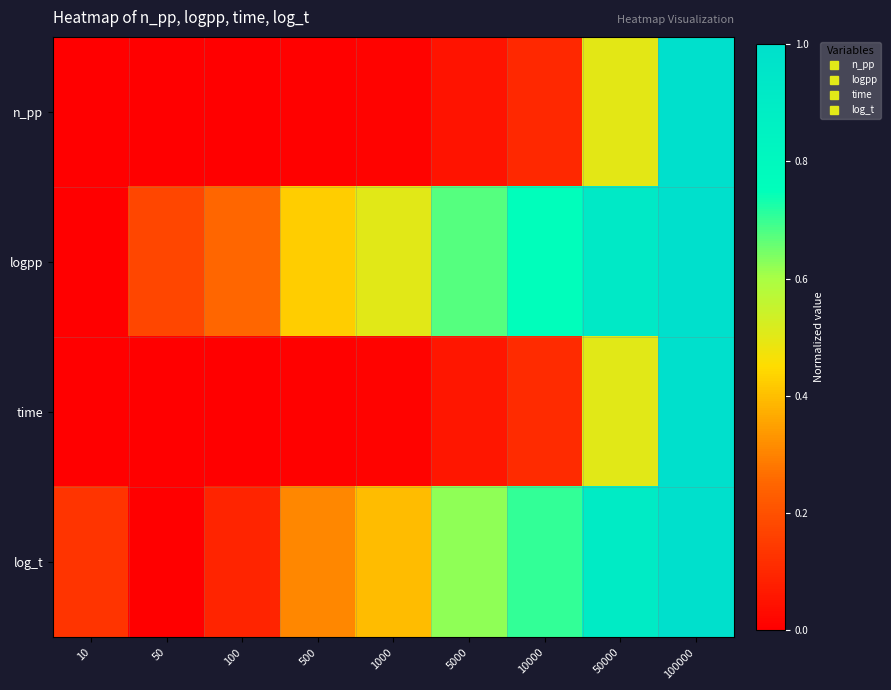

Rank the series at 10000 from highest to lowest value.

logpp, log_t, time, n_pp